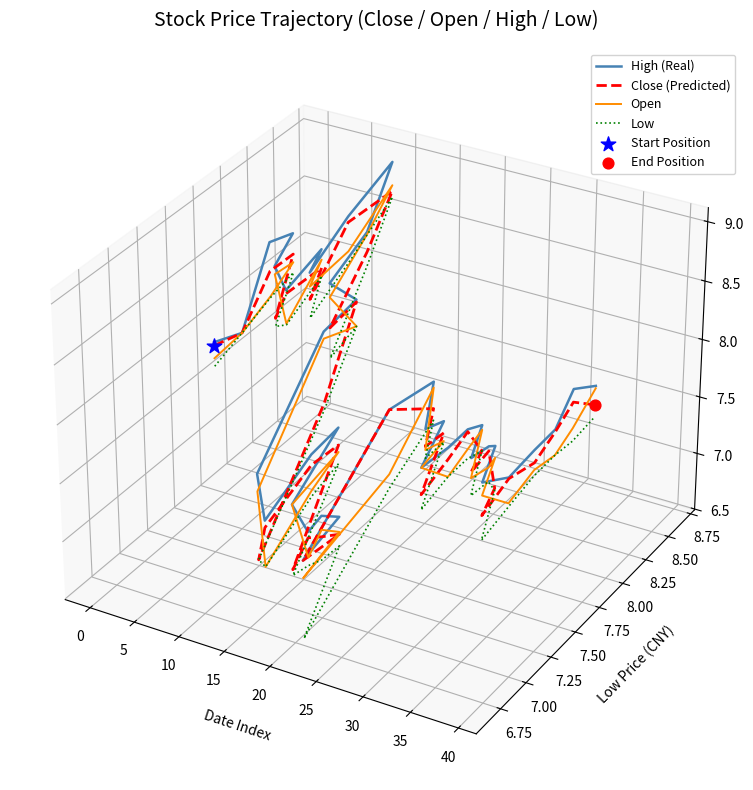

What are all the series names shown in the legend?

High (Real), Close (Predicted), Open, Low